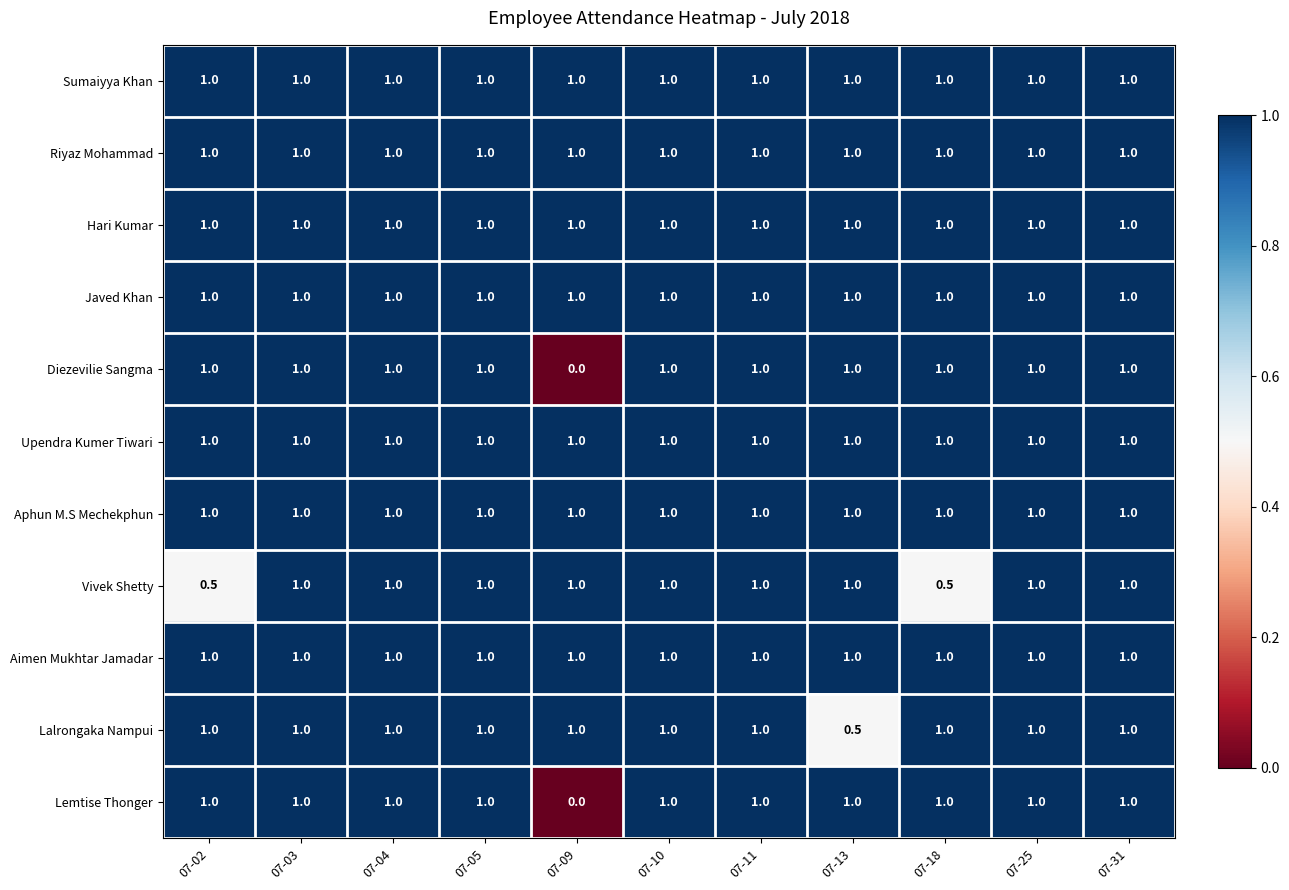

What is the total value across all series at 07-03?

11.0